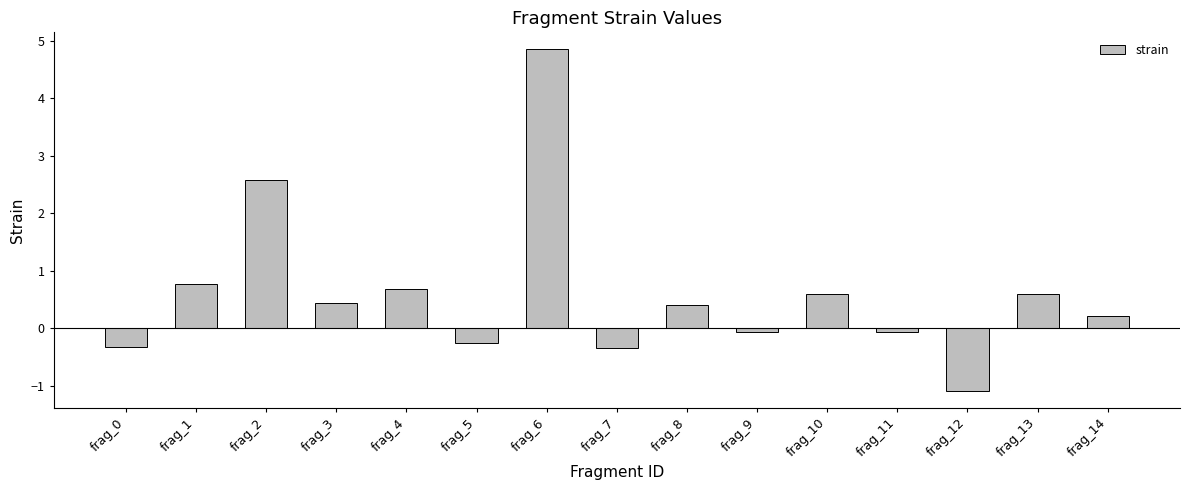

How many values exceed 0?

9